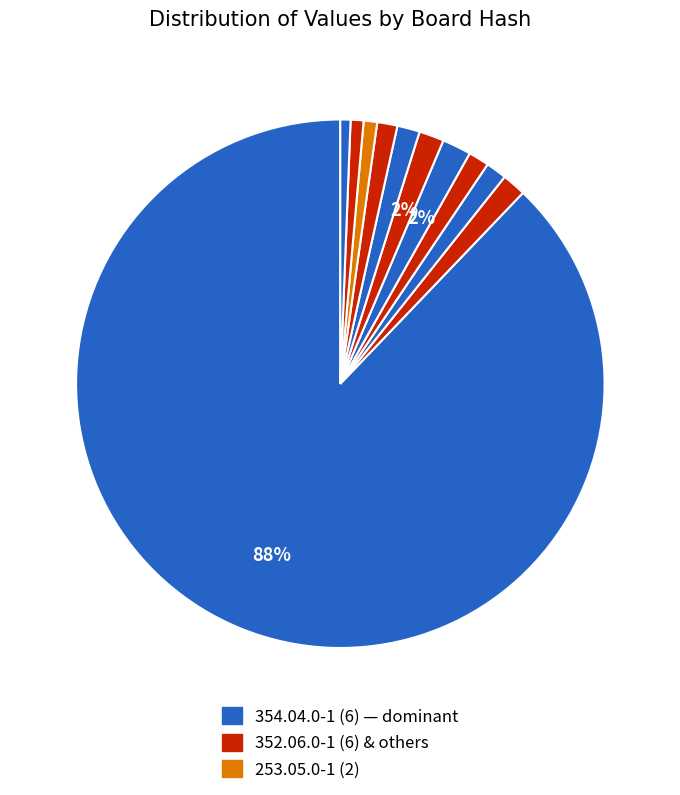

Count the number of slices in the pie.

11